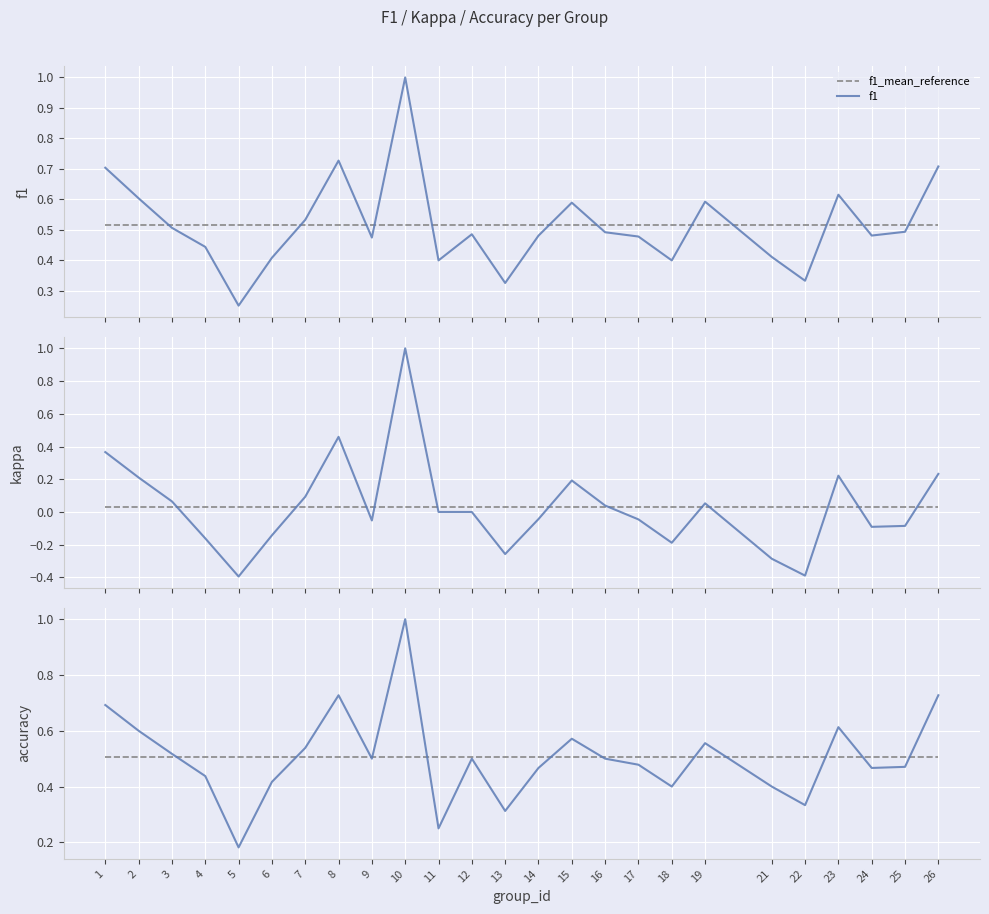

At how many categories does at least one series exceed 0?

25